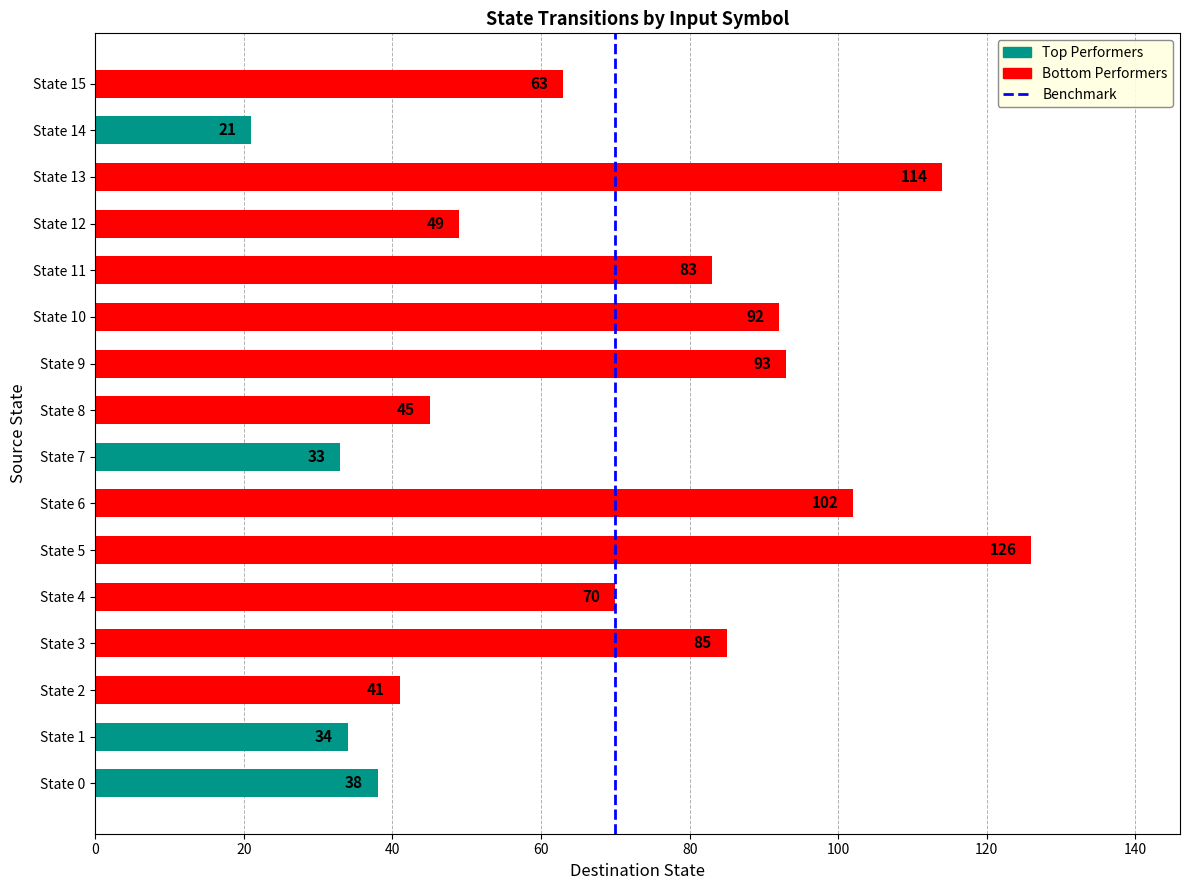

How many bars are there in total?

16